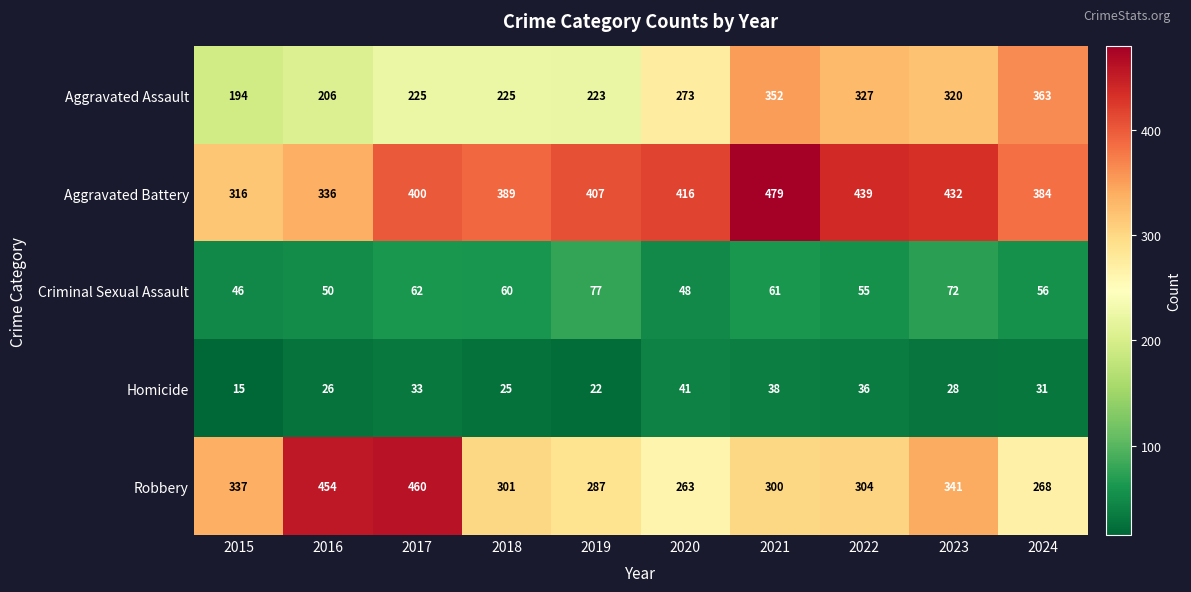

Between 2022 and 2024, which series saw the biggest shift?

Aggravated Battery